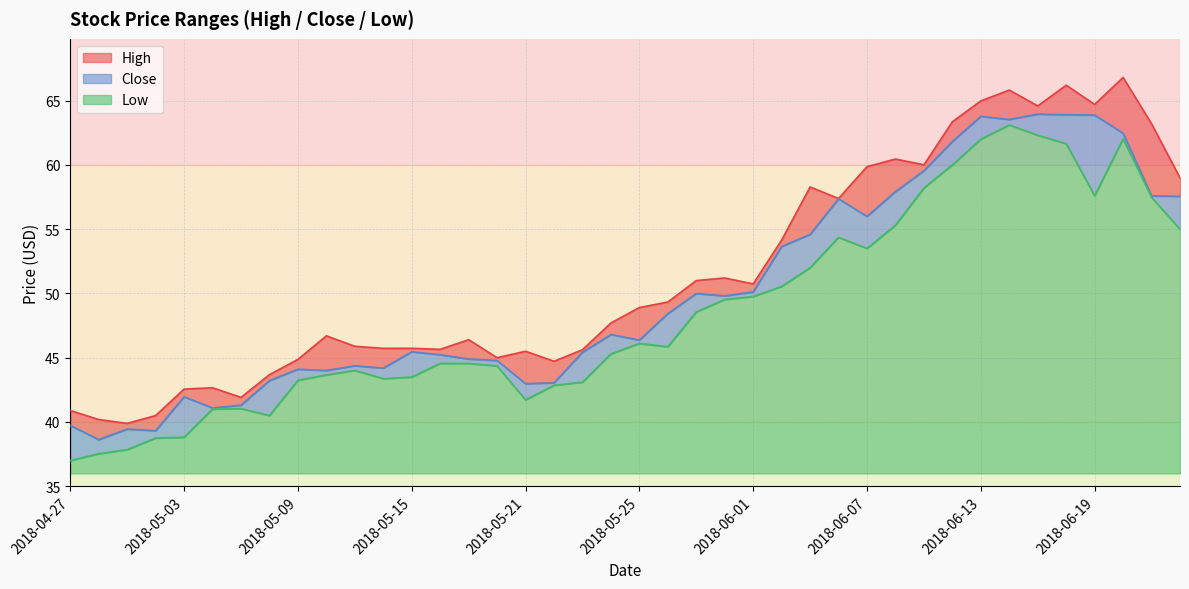

Which series has the largest total across all categories?

High